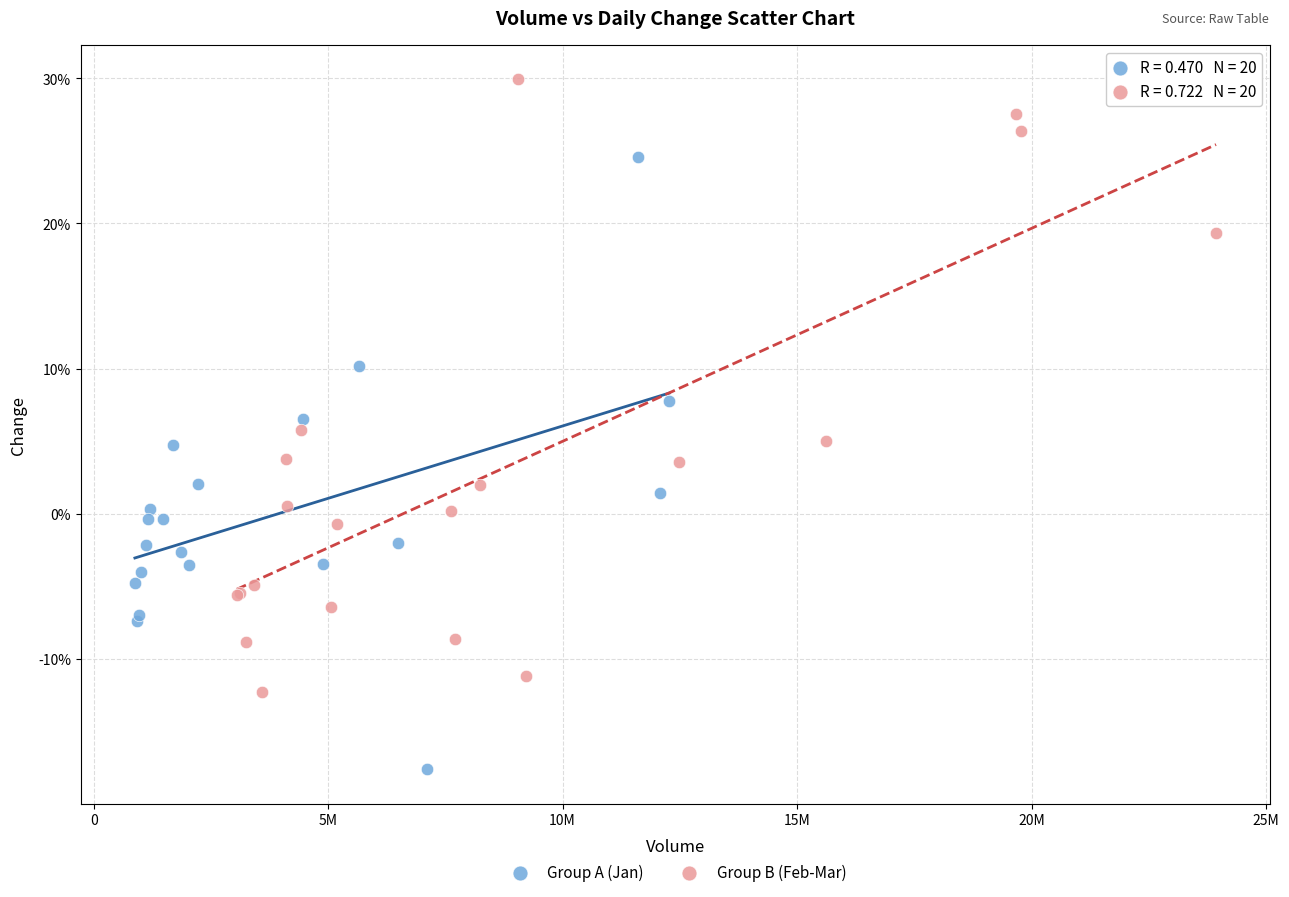

Which series reaches the minimum Y coordinate?

Group A (Jan)